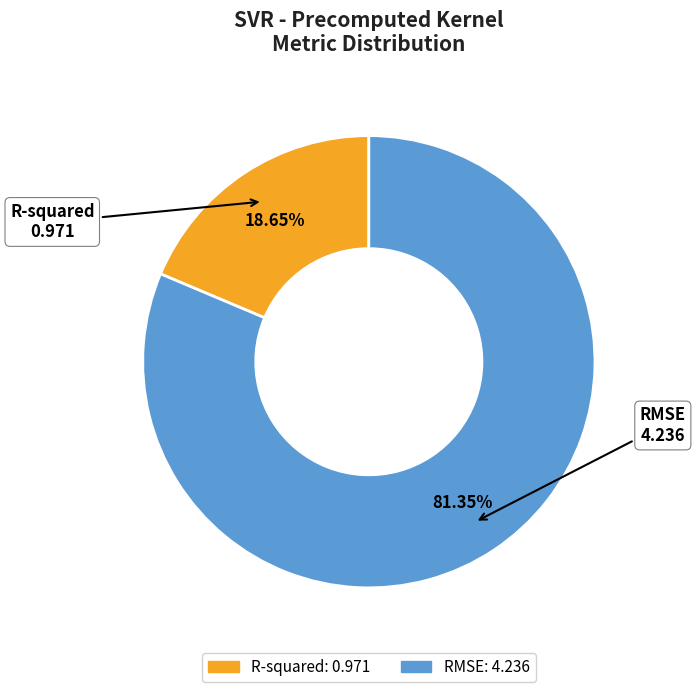

What is the largest slice in the pie chart?

RMSE